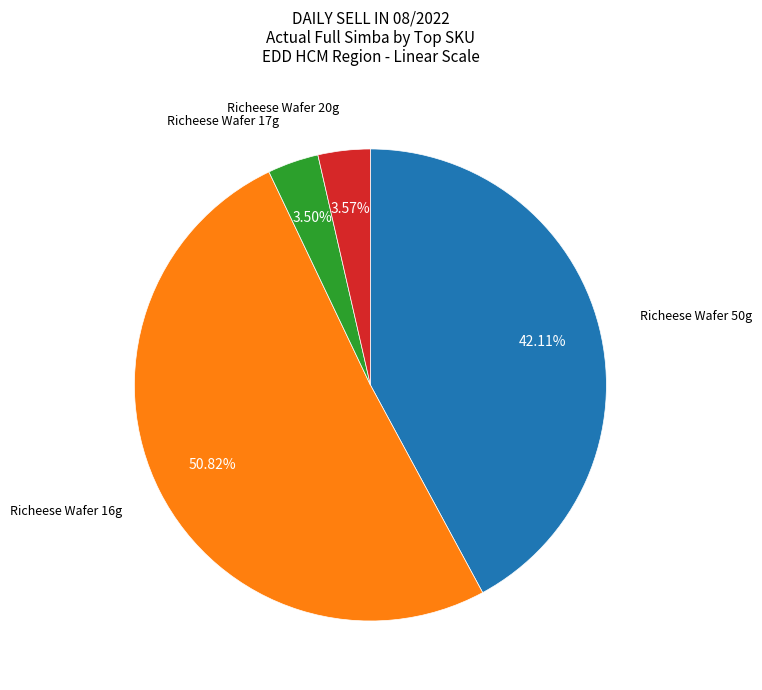

Is there any slice that represents more than half of the pie?

Yes